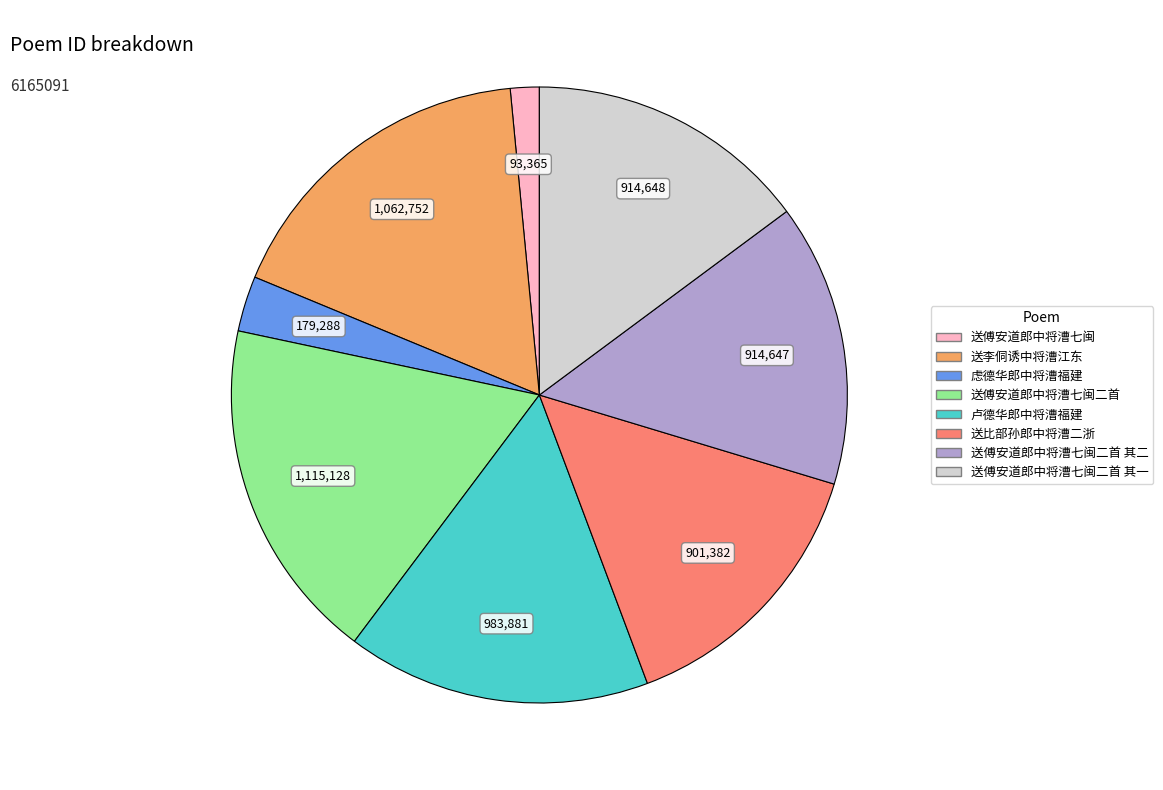

Which has a higher value, 送傅安道郎中将漕七闽 or 送傅安道郎中将漕七闽二首 其一?

送傅安道郎中将漕七闽二首 其一